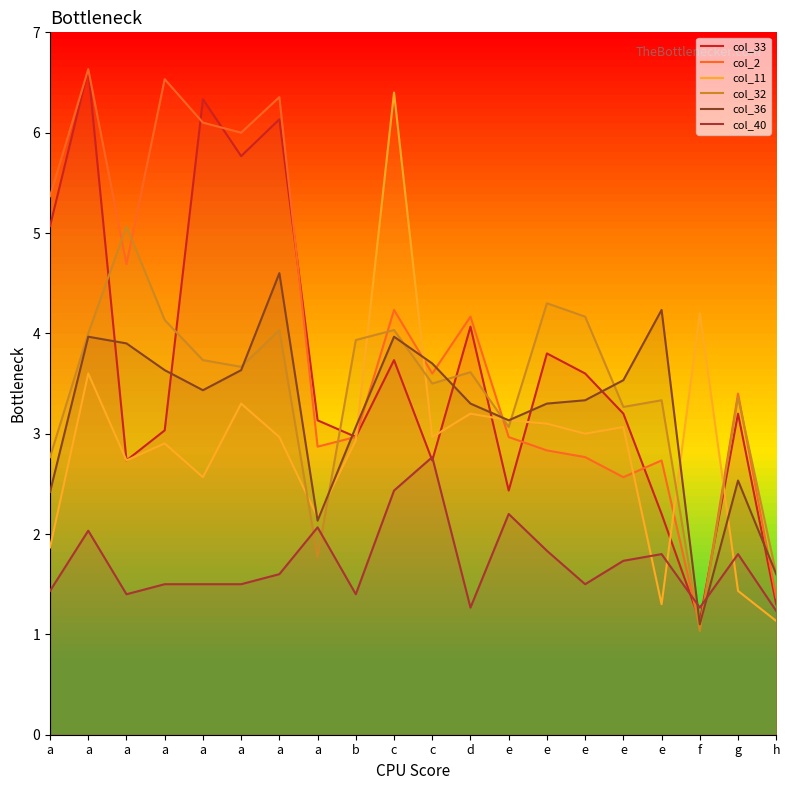

At how many categories does at least one series exceed 1?

20